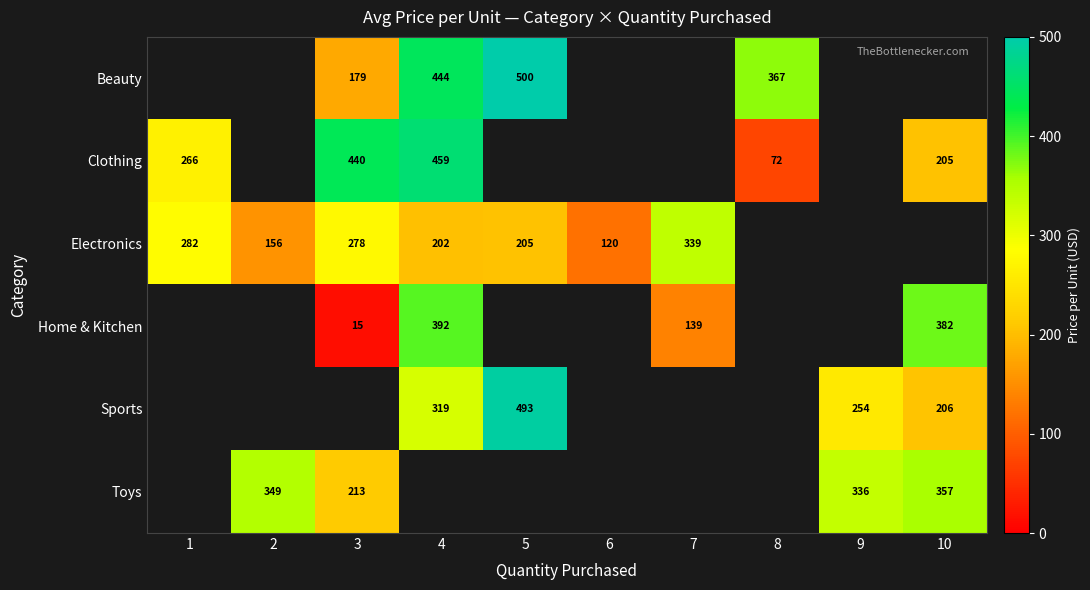

Is the value of Home & Kitchen at 10 greater than the value of Clothing at 1?

Yes